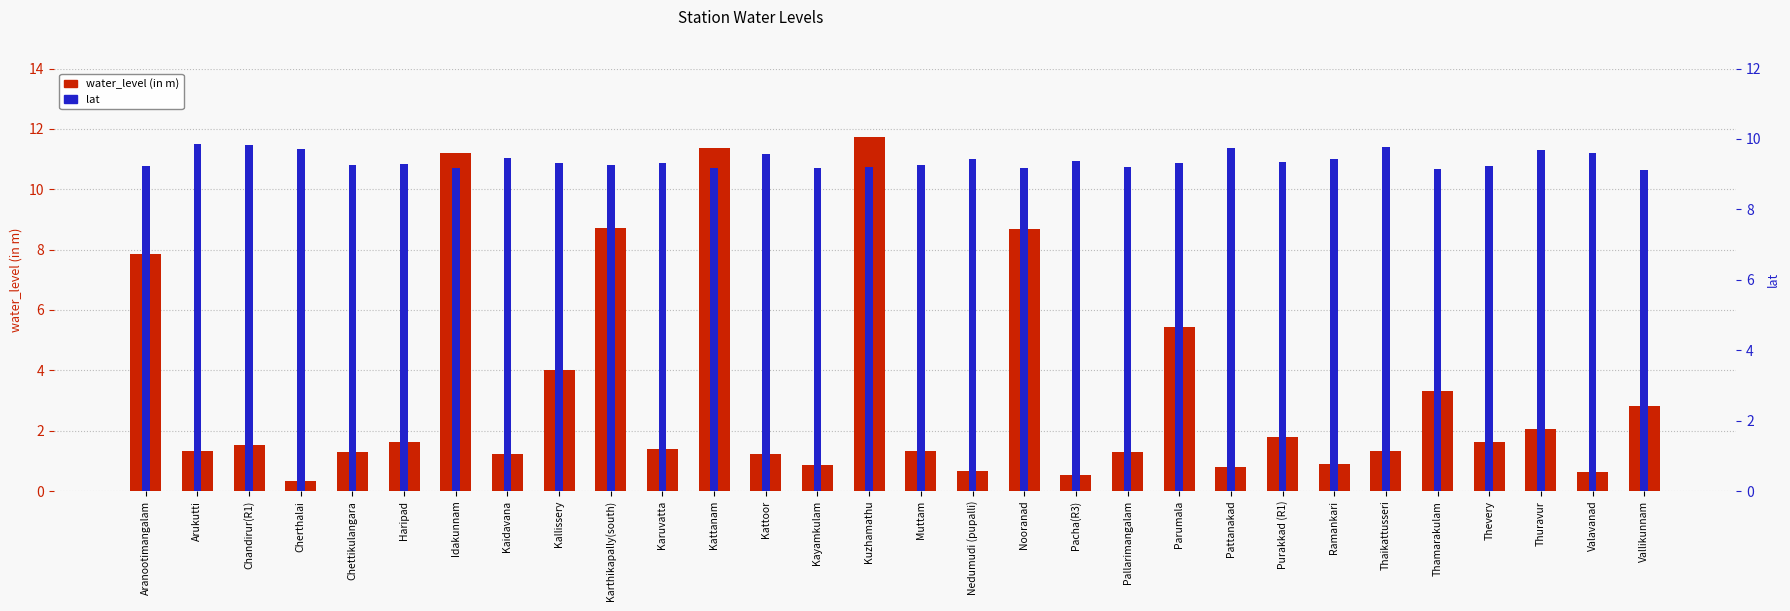

What is the sum of all water_level (in m) values?

98.8